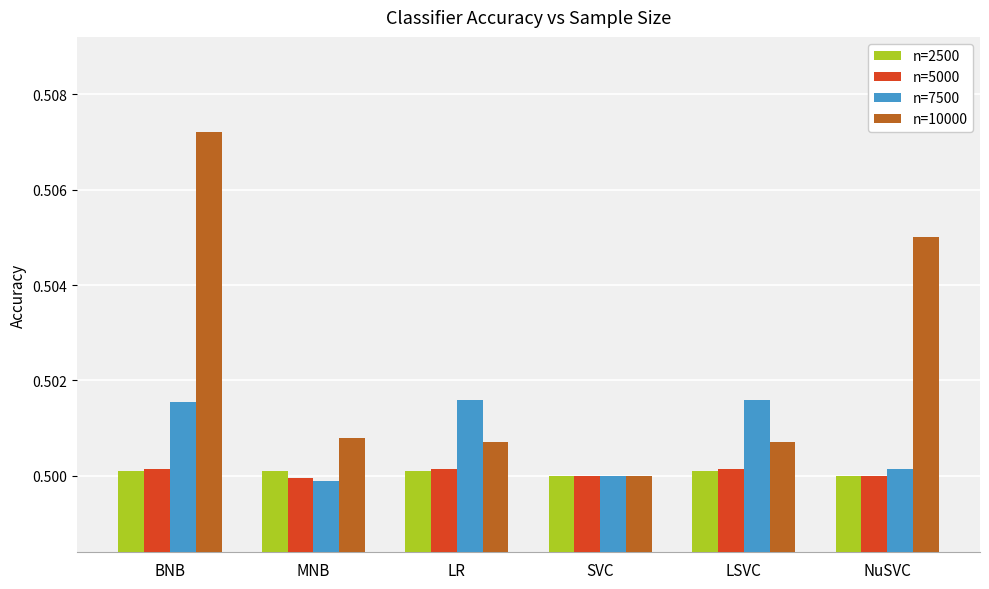

At which category is the sum across all series the highest?

BNB